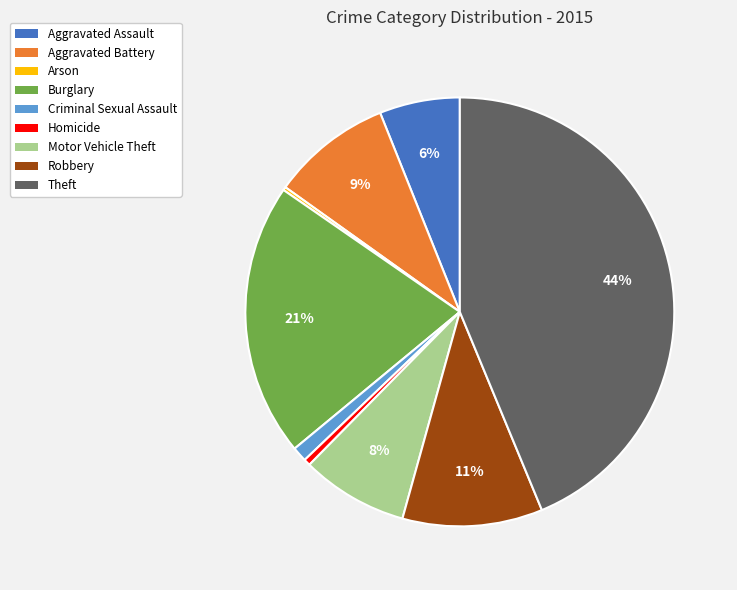

What percentage is the Robbery slice, to the nearest percent?

11%